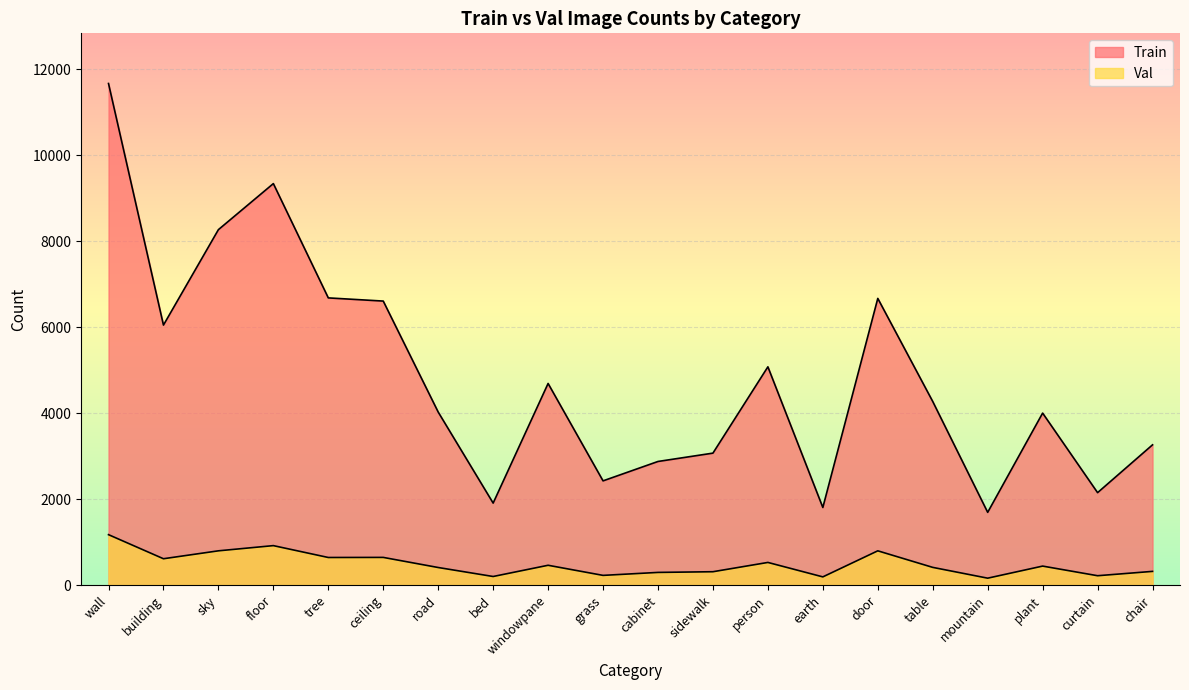

What position from the right is bed?

13